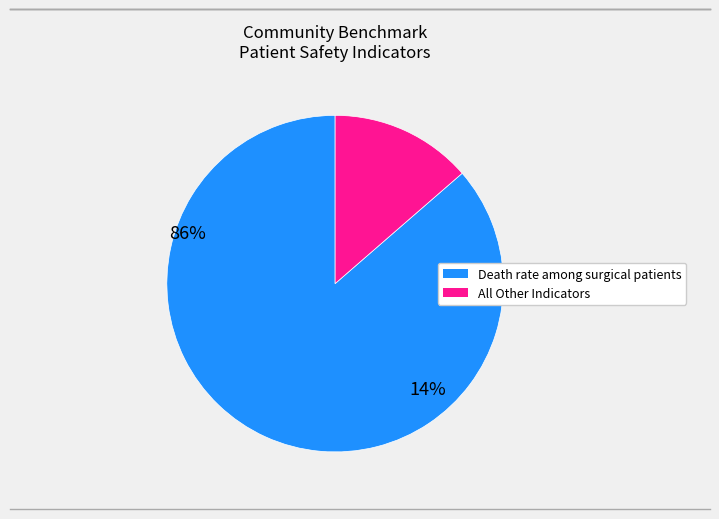

Is there a majority slice in this chart?

Yes